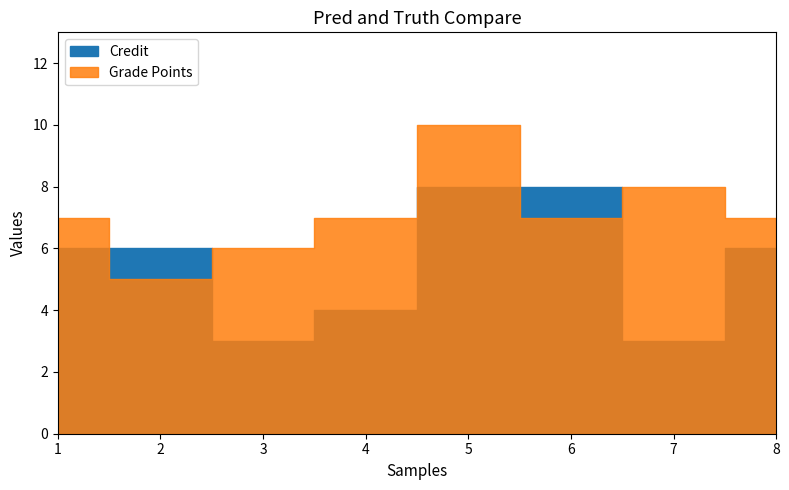

At 5, list the series in order from smallest to largest.

Credit, Grade Points